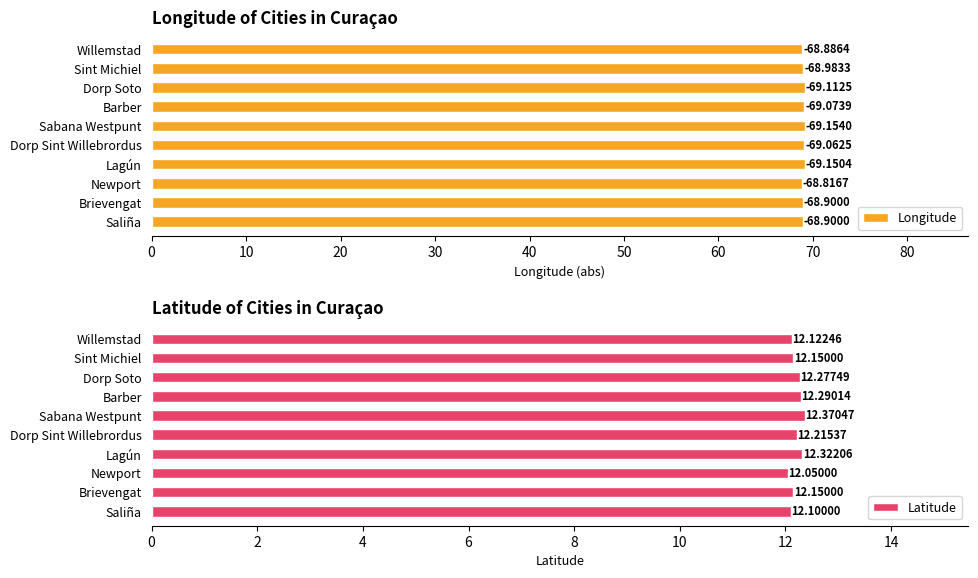

What is the minimum value for Latitude?

12.1